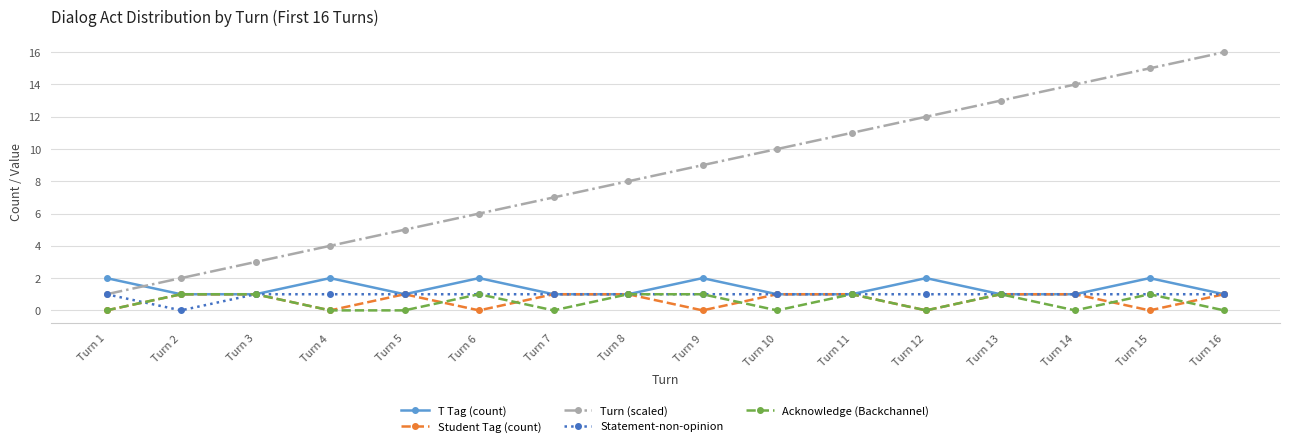

How many times do Turn (scaled) and T Tag (count) cross each other?

1